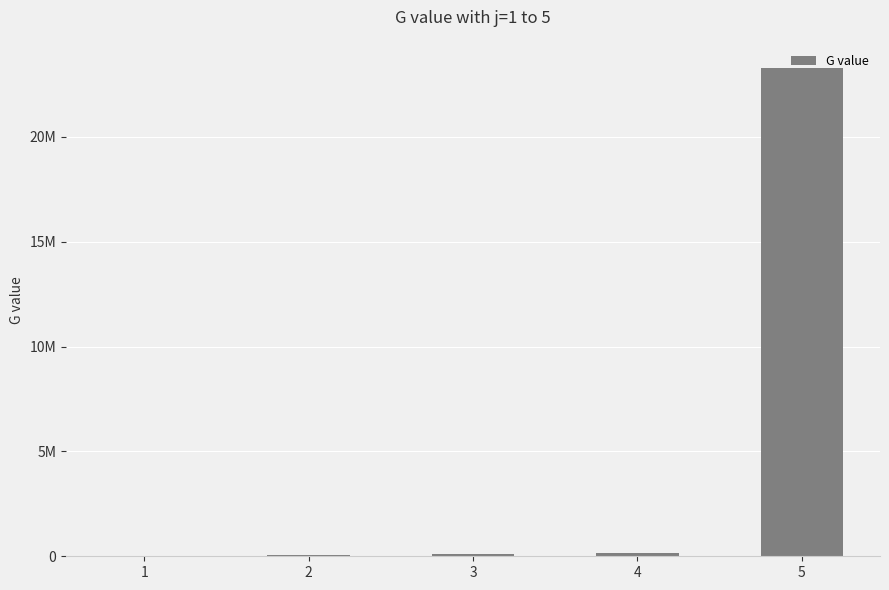

Rank the categories by value from lowest to highest.

1, 2, 3, 4, 5